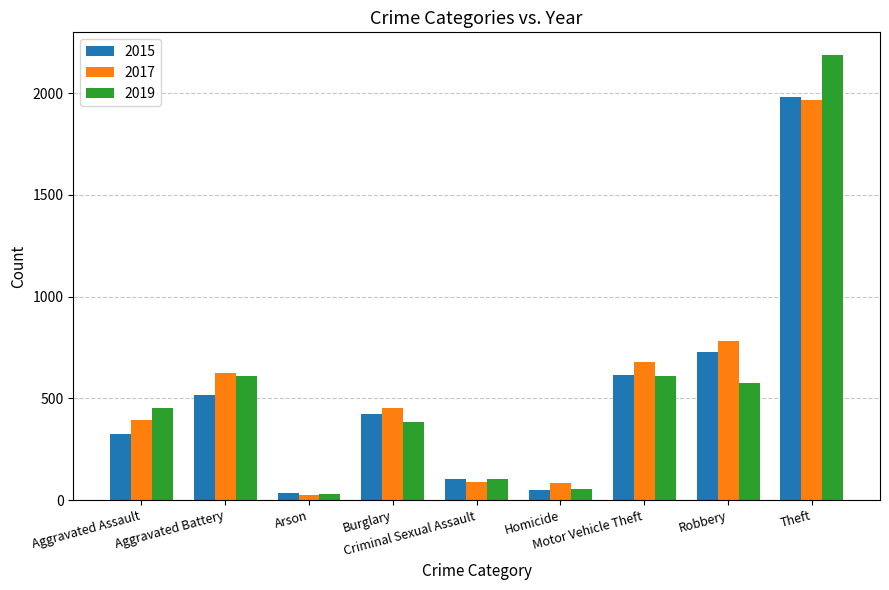

Are the bars horizontal?

No